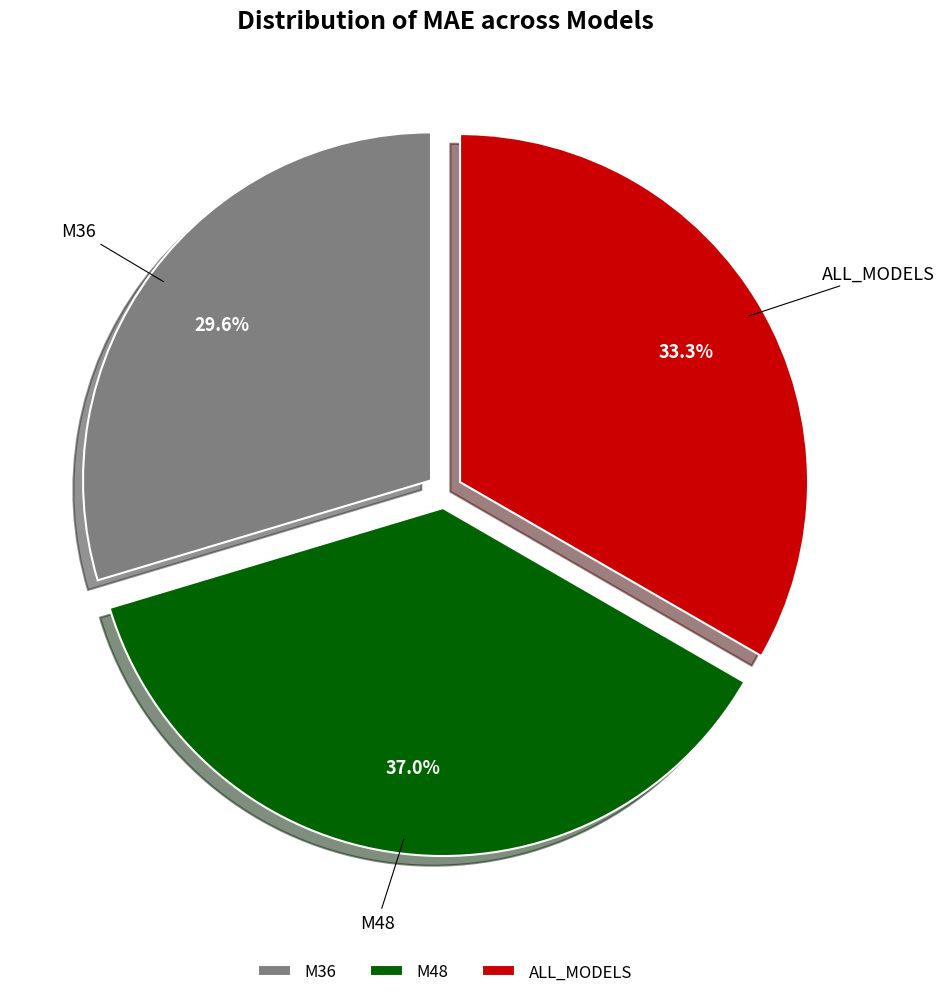

What percentage do M48 and ALL_MODELS together represent?

70.4%